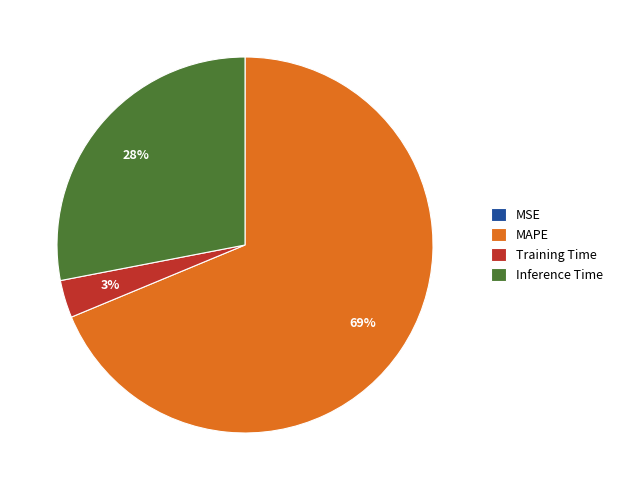

What is the largest slice in the pie chart?

MAPE